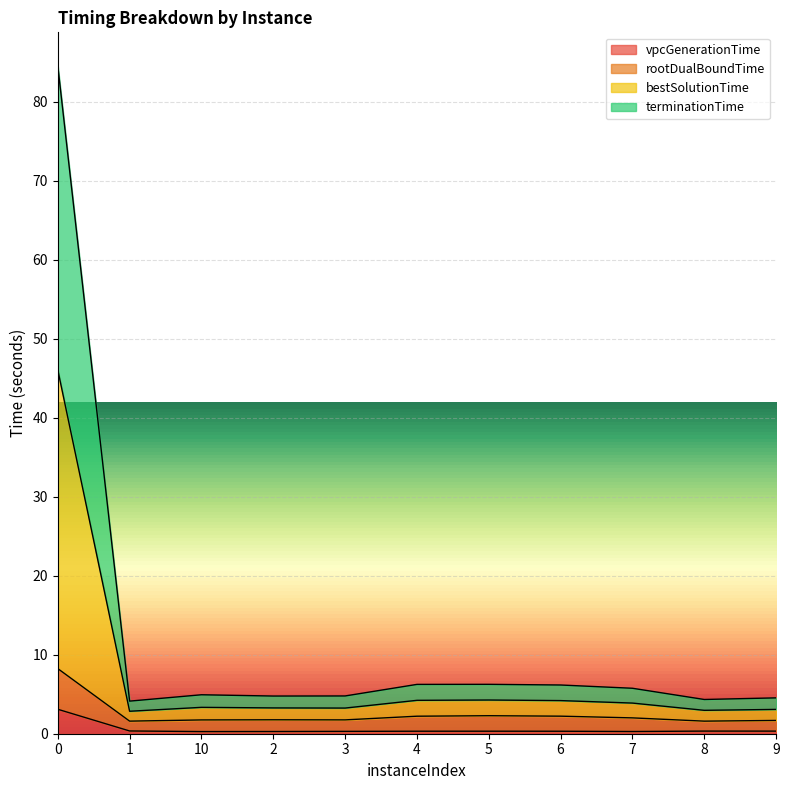

What is the total value across all series at 0?

84.5